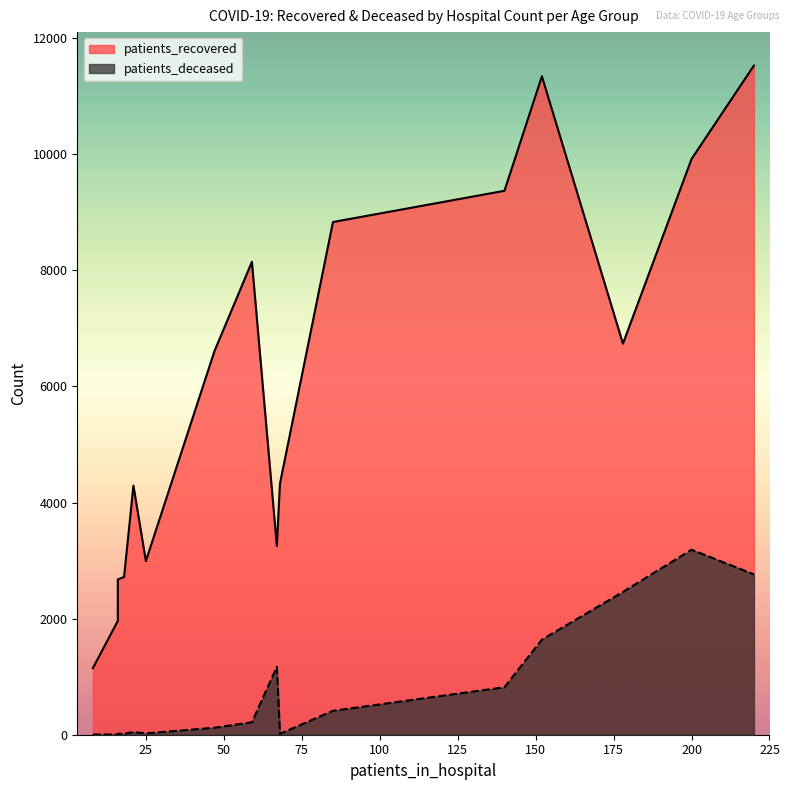

Reading left to right, transcribe all the data shown in this chart.

patients_recovered: <20=4326	20 - 24=1148	25 - 29=1960	30 - 34=2675	35 - 39=2717	40 - 44=2992	45 - 49=4290	50 - 54=6609	55 - 59=8146	60 - 64=8832	65 - 69=9370	70 - 74=11342	75 - 79=11527	80 - 84=9918	85 - 89=6736	>90=3252
patients_deceased: <20=15	20 - 24=4	25 - 29=3	30 - 34=16	35 - 39=17	40 - 44=23	45 - 49=46	50 - 54=121	55 - 59=214	60 - 64=412	65 - 69=818	70 - 74=1638	75 - 79=2762	80 - 84=3187	85 - 89=2460	>90=1170